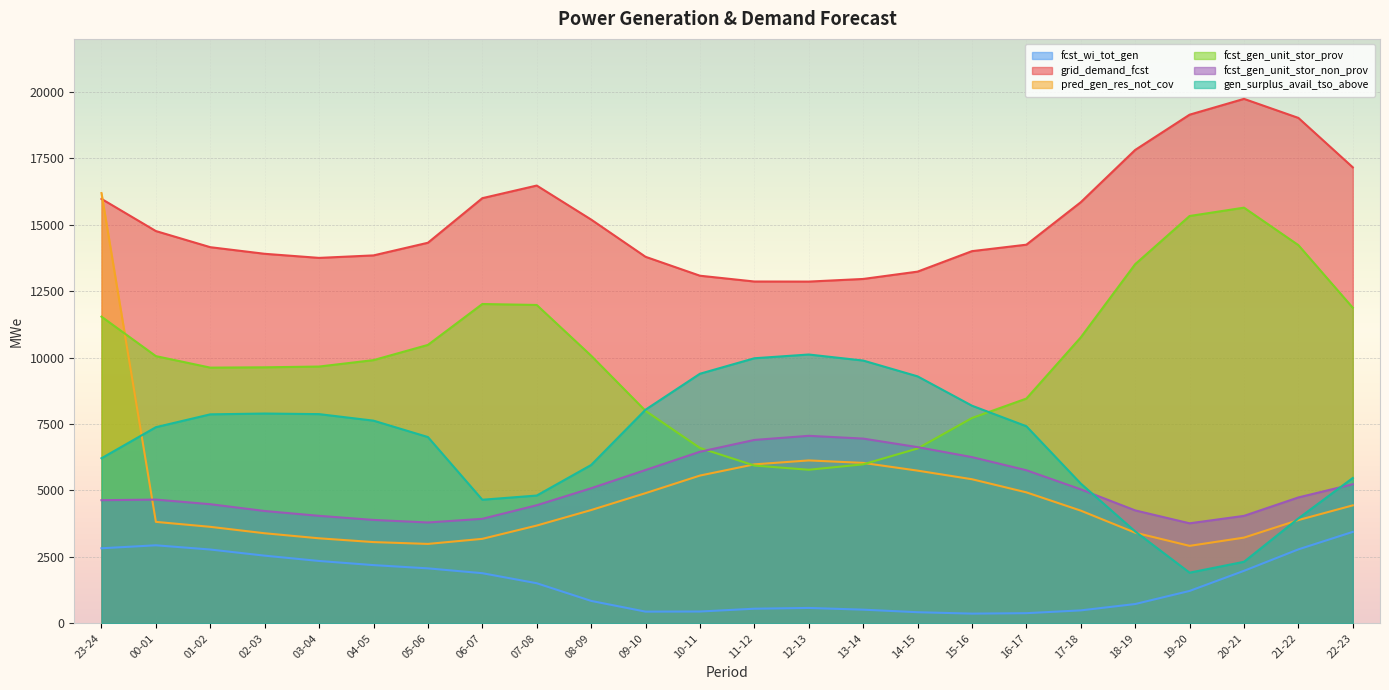

In fcst_gen_unit_stor_non_prov, how many points are lower than both neighbors (excluding endpoints)?

2